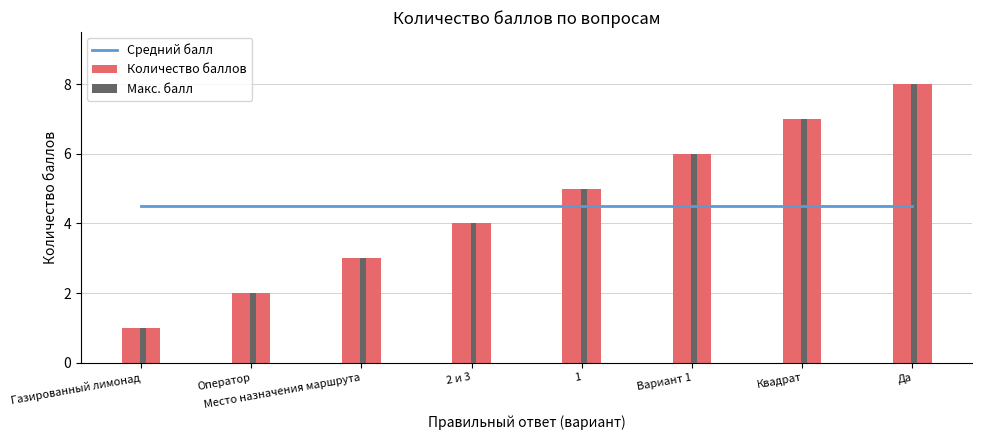

What is the greatest value displayed?

8.0